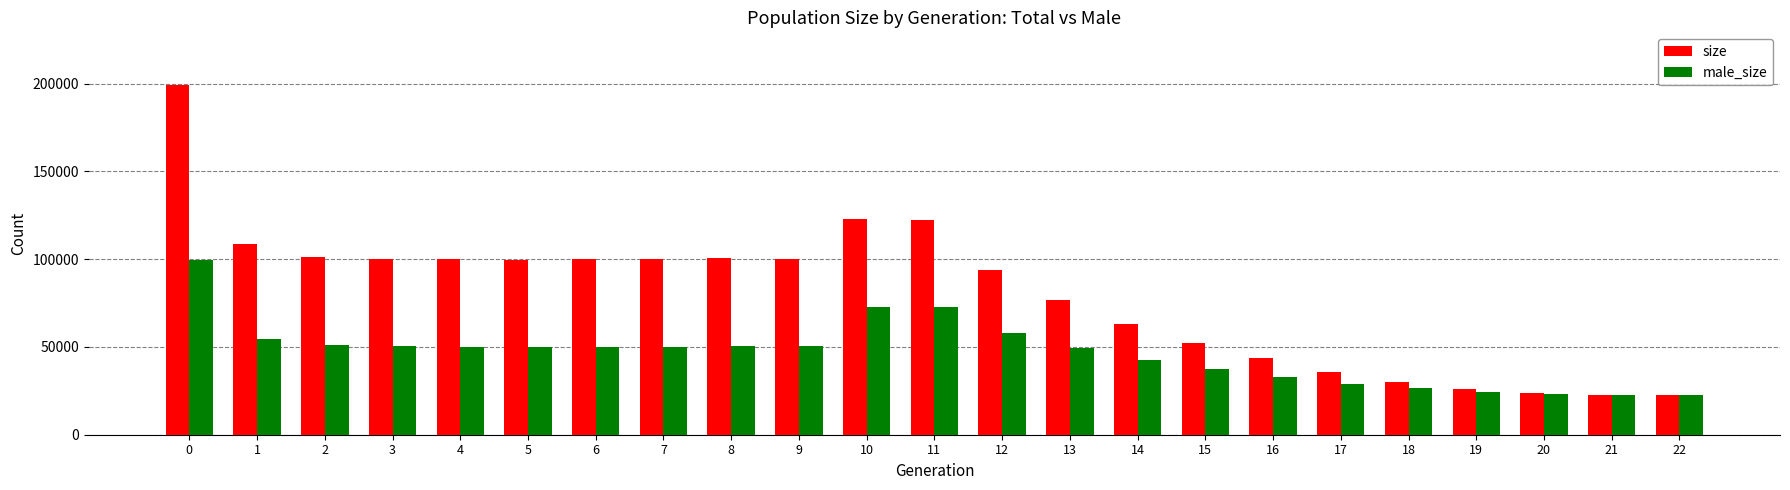

What is the spread (max minus min) of values at 4?

49928